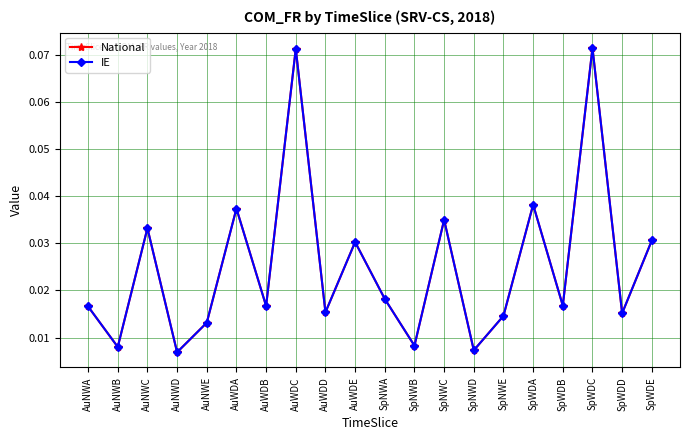

Rank the series by their maximum value, from lowest to highest.

National, IE